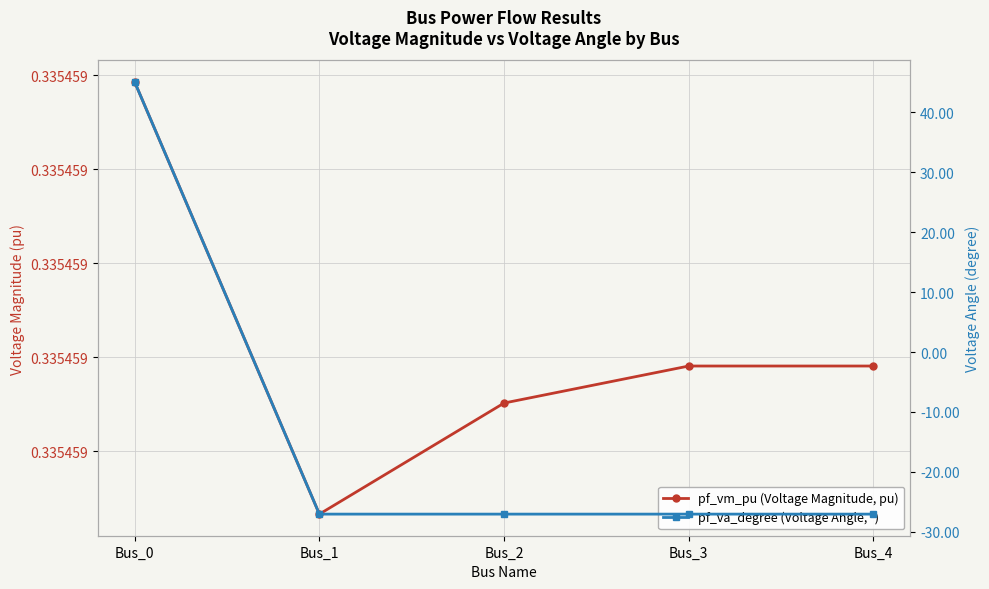

Rank the categories by pf_va_degree (Voltage Angle, °) value from highest to lowest.

Bus_0, Bus_3, Bus_4, Bus_2, Bus_1